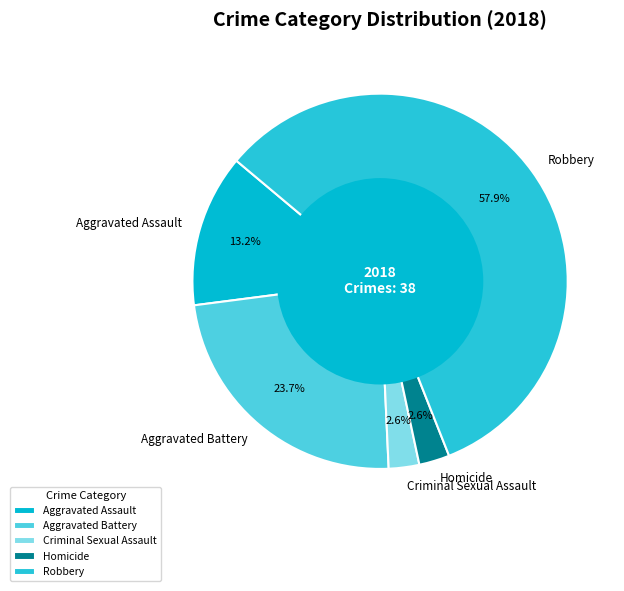

Which slice represents more than half of the pie?

Robbery